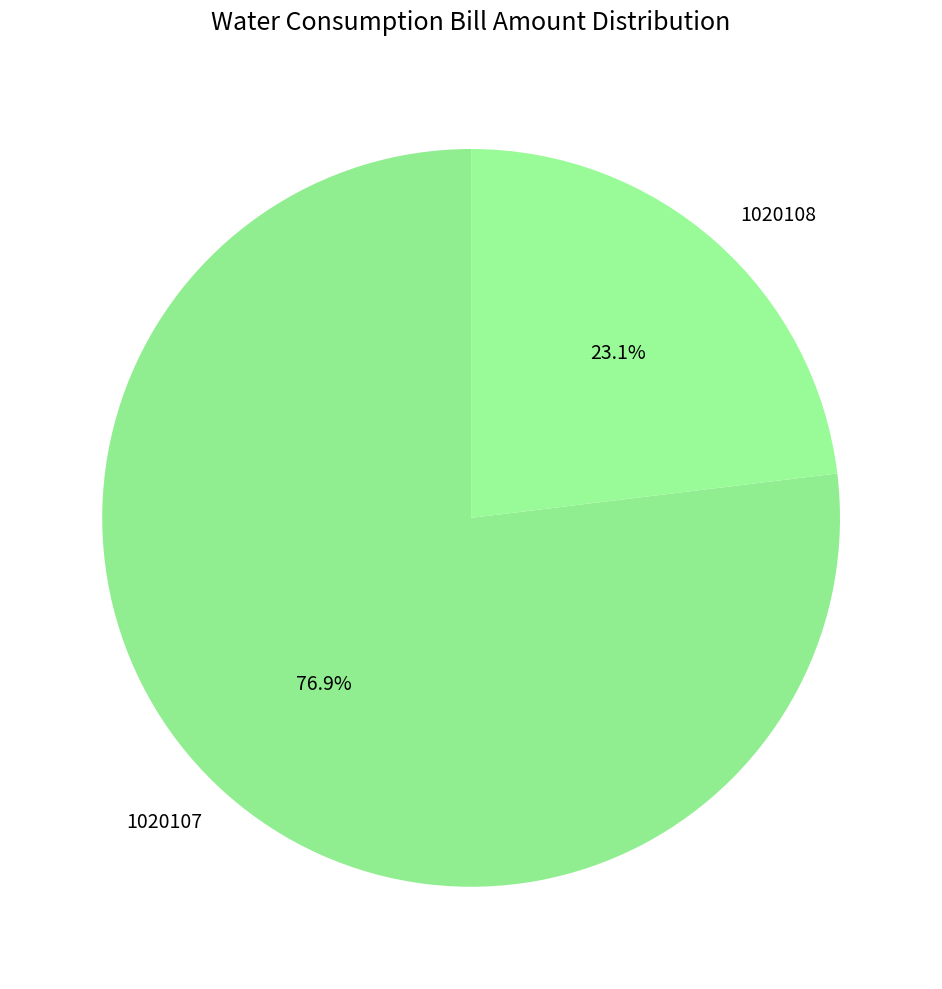

To the nearest percent, what is the difference between the largest and smallest slice percentages?

54%